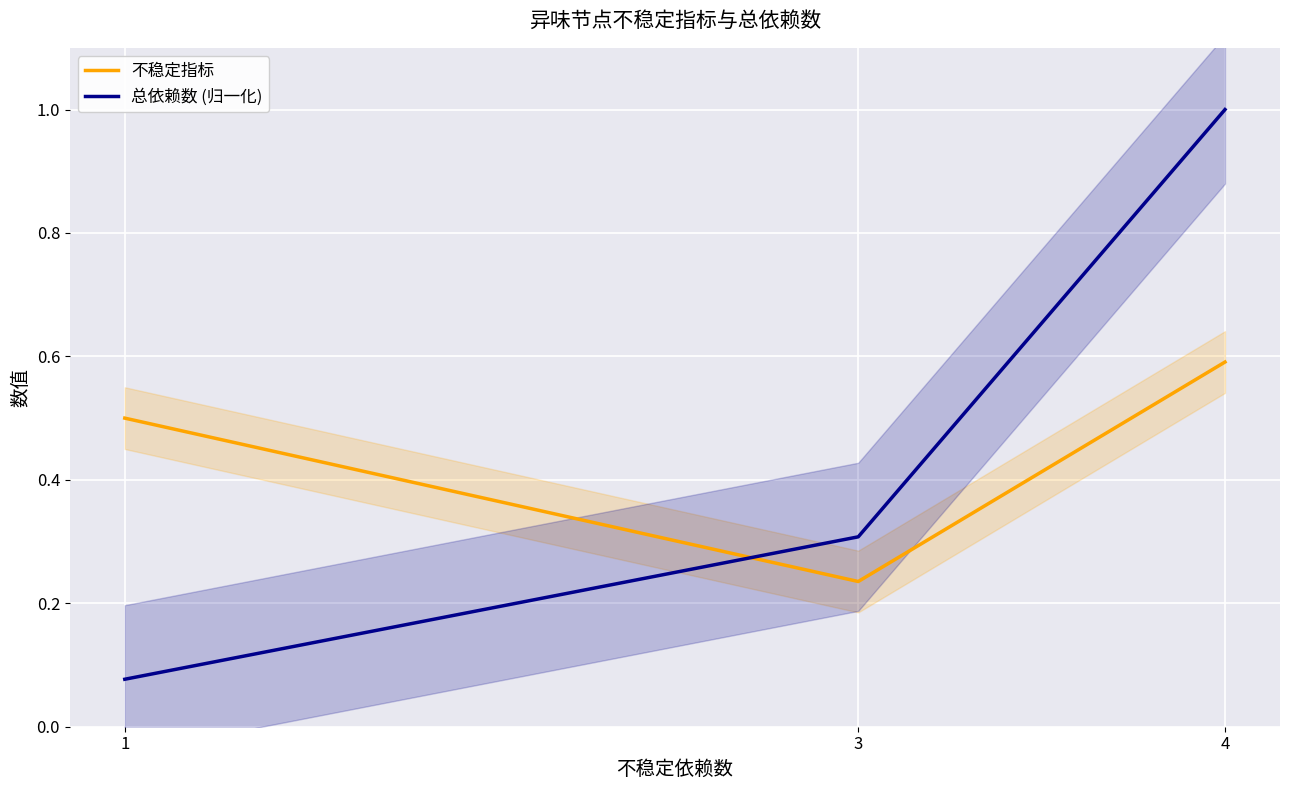

What are all the series names shown in the legend?

不稳定指标, 总依赖数 (归一化)